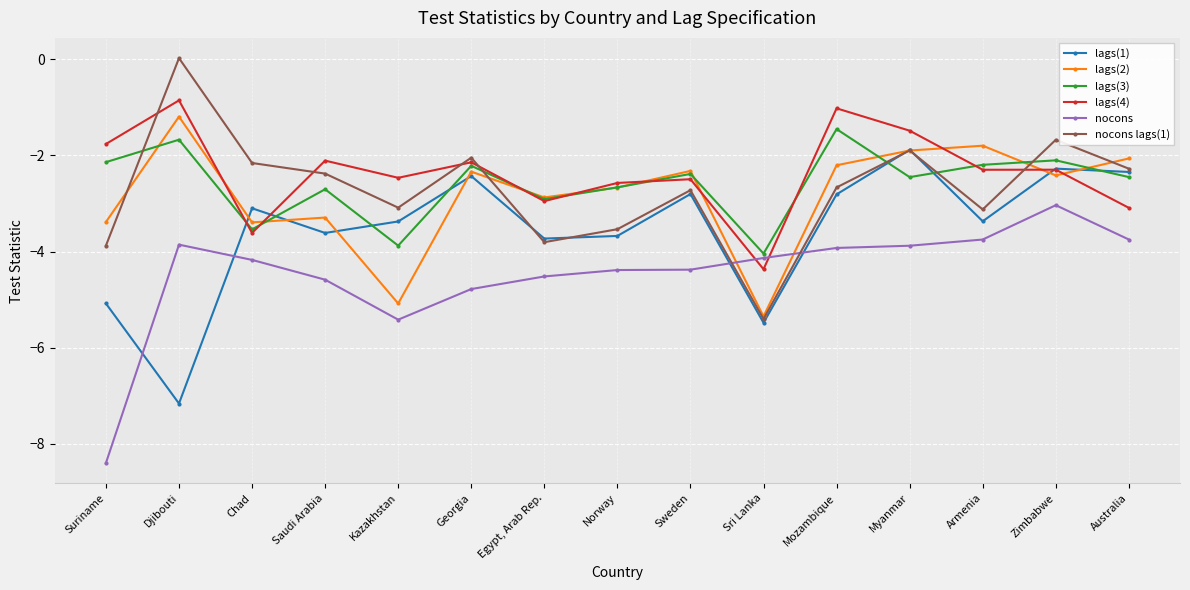

What is the label of the 3rd point from the left?

Chad